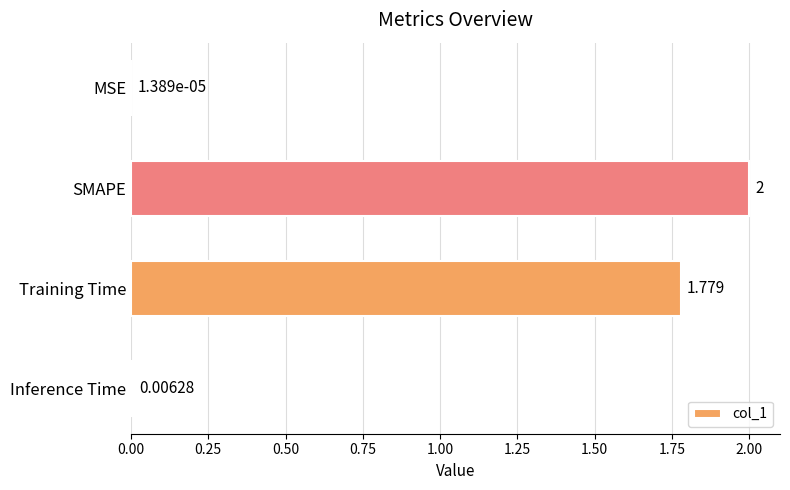

Which has a higher value, Inference Time or Training Time?

Training Time